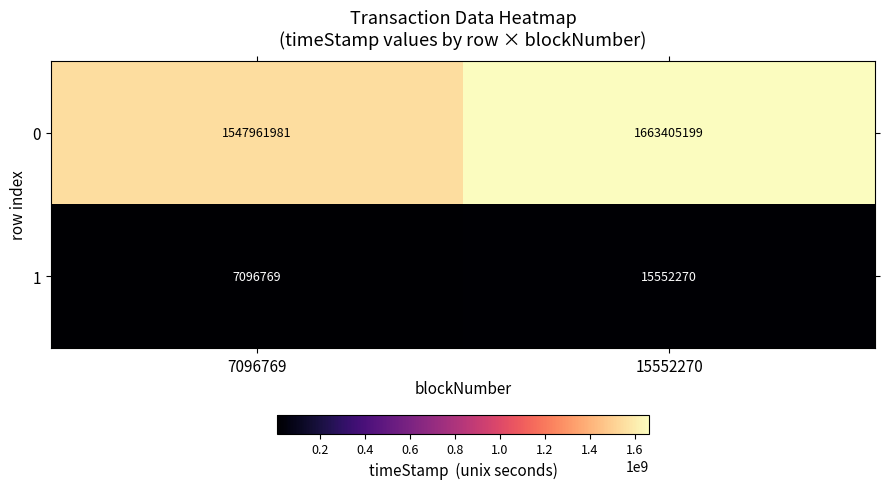

What is the difference between the maximum and minimum values in the 1 series?

8455501